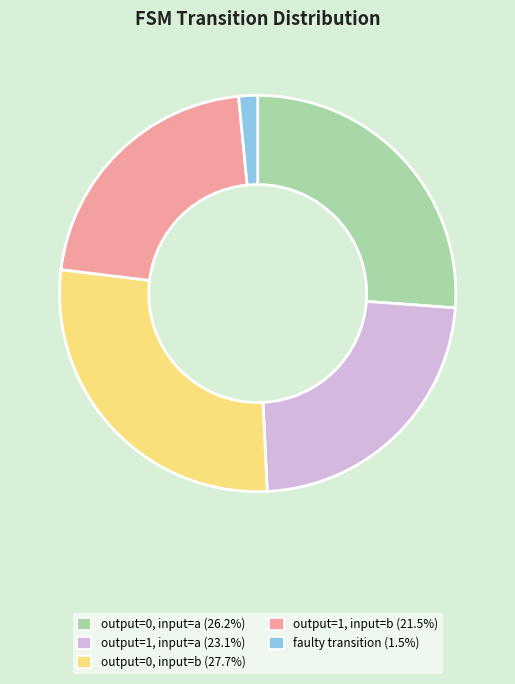

Does any single category account for the majority?

No